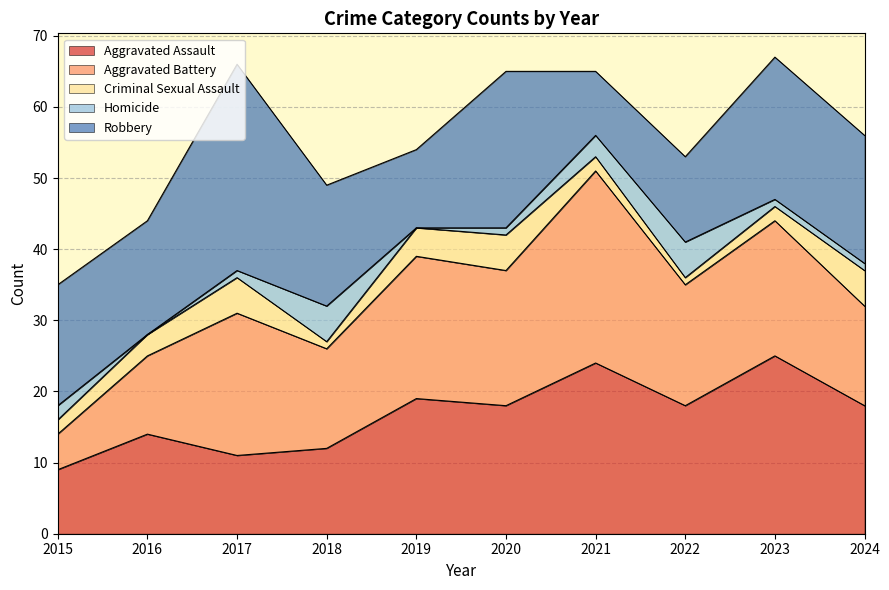

Between which two adjacent categories do Criminal Sexual Assault and Homicide first intersect?

2017 and 2018